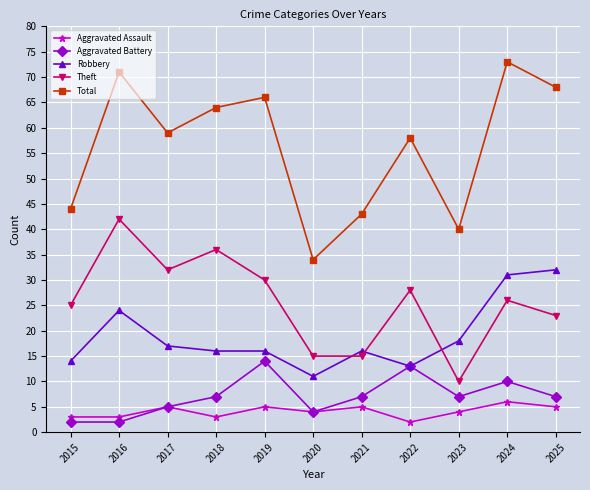

List the series in order of their peak value, highest first.

Total, Theft, Robbery, Aggravated Battery, Aggravated Assault